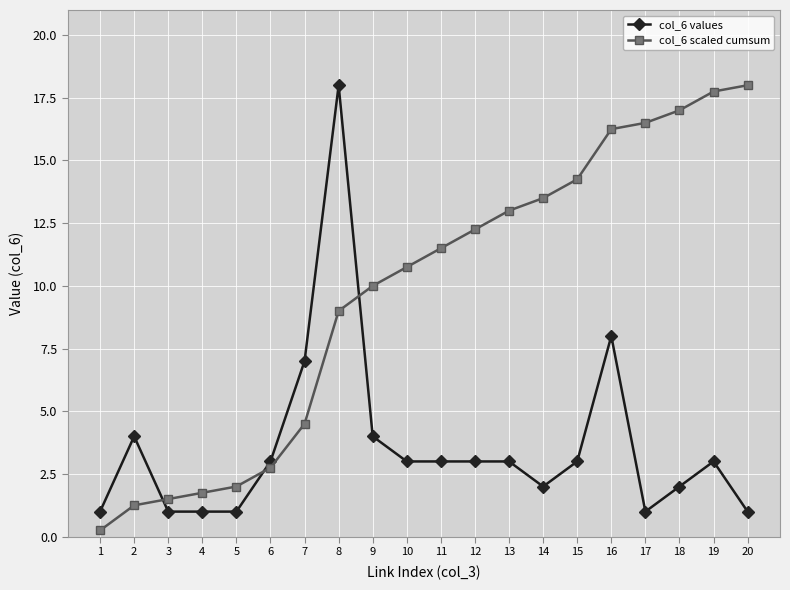

What value does the col_6 values series have at 3?

1.0